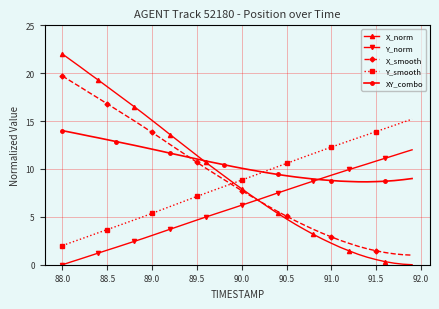

Rank the series by their maximum value, from lowest to highest.

Y_norm, XY_combo, Y_smooth, X_smooth, X_norm